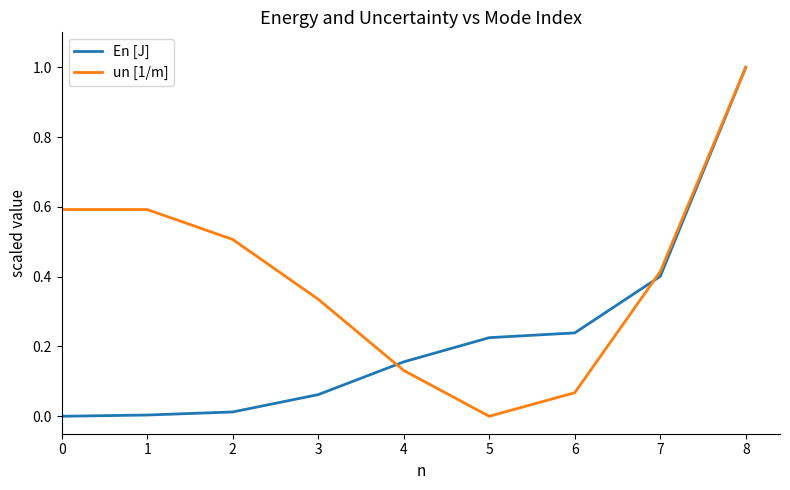

Between 3 and 5, which series saw the biggest shift?

un [1/m]